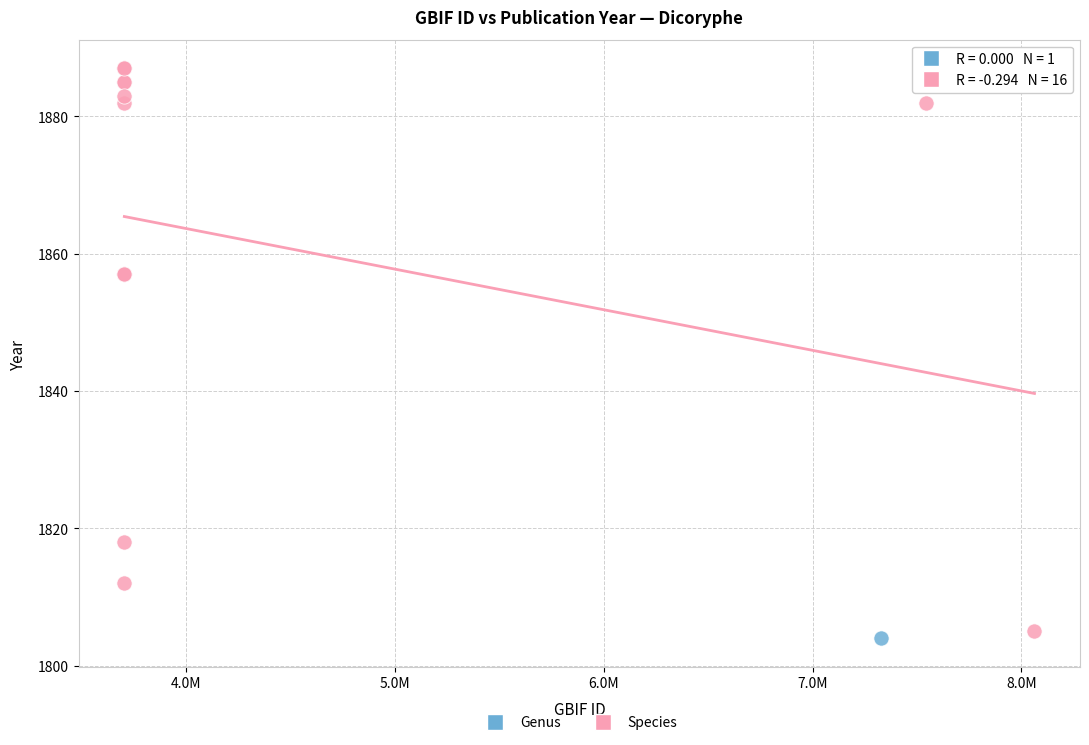

What are all the series names shown in the legend?

Genus, Species